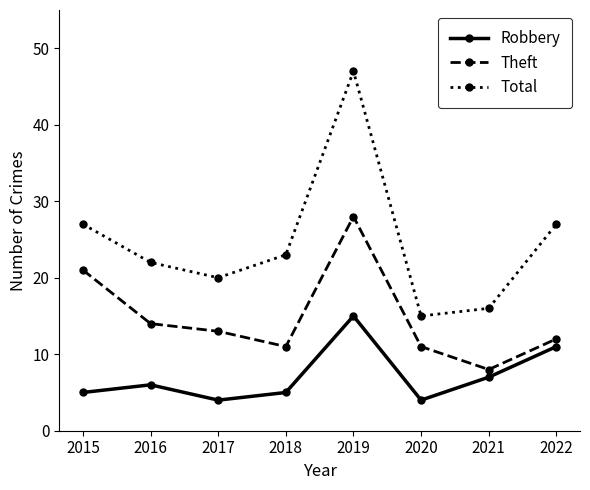

Reading left to right, extract all data points from this chart.

Robbery: 2015=5	2016=6	2017=4	2018=5	2019=15	2020=4	2021=7	2022=11
Theft: 2015=21	2016=14	2017=13	2018=11	2019=28	2020=11	2021=8	2022=12
Total: 2015=27	2016=22	2017=20	2018=23	2019=47	2020=15	2021=16	2022=27